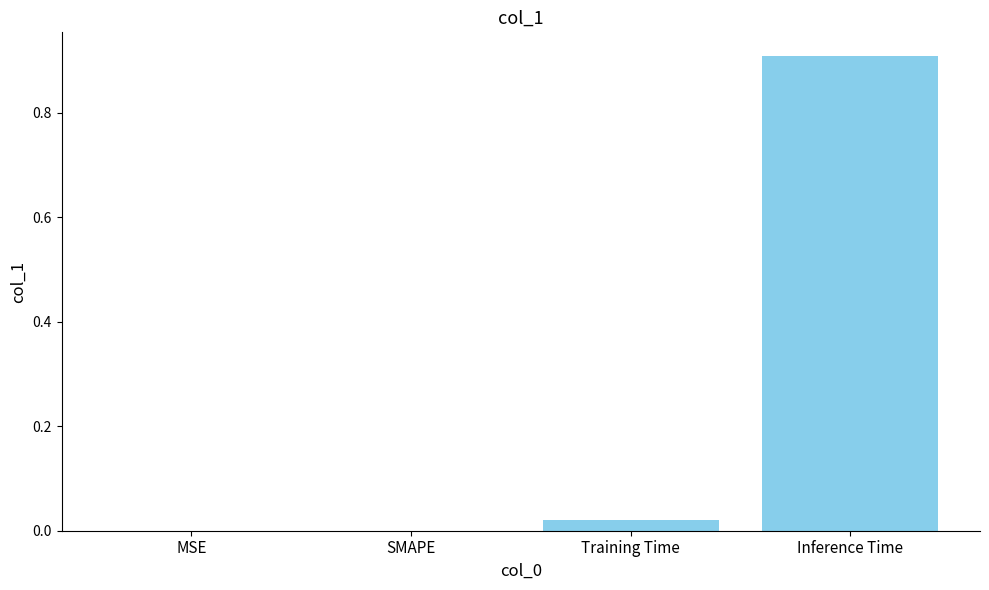

What is the sum of the values at Inference Time and MSE?

0.9